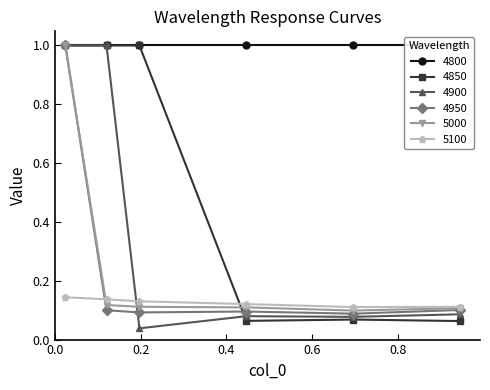

Which series ends up on top after the final intersection of 4850 and 5100?

5100